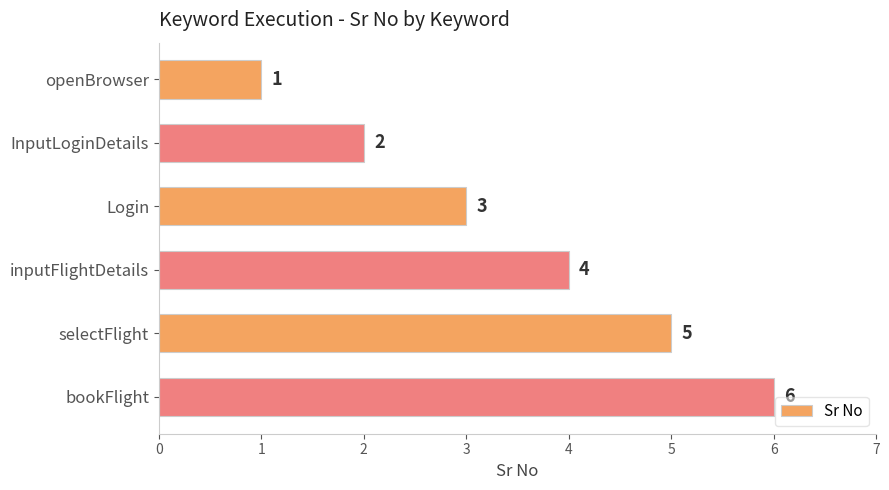

Is it true that the value at InputLoginDetails is 3?

False